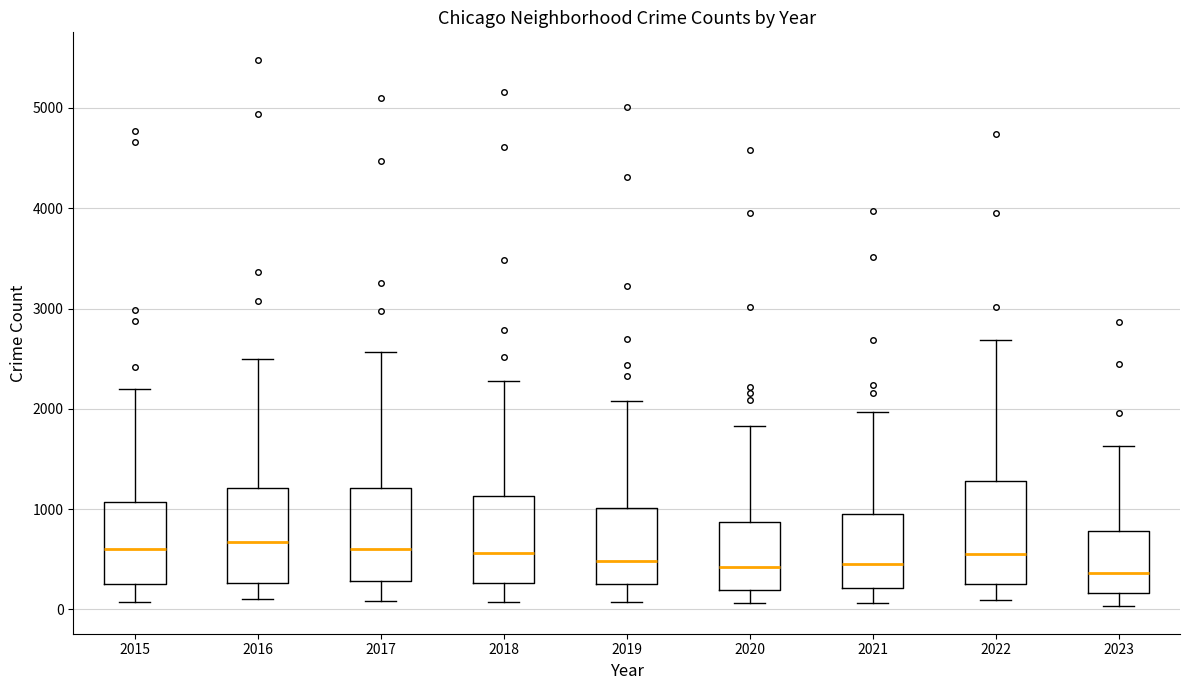

Where does the median line of the box at x = 2017 sit on the y-axis? The values are not printed on the chart, so give them approximately, as read against the axis.

600